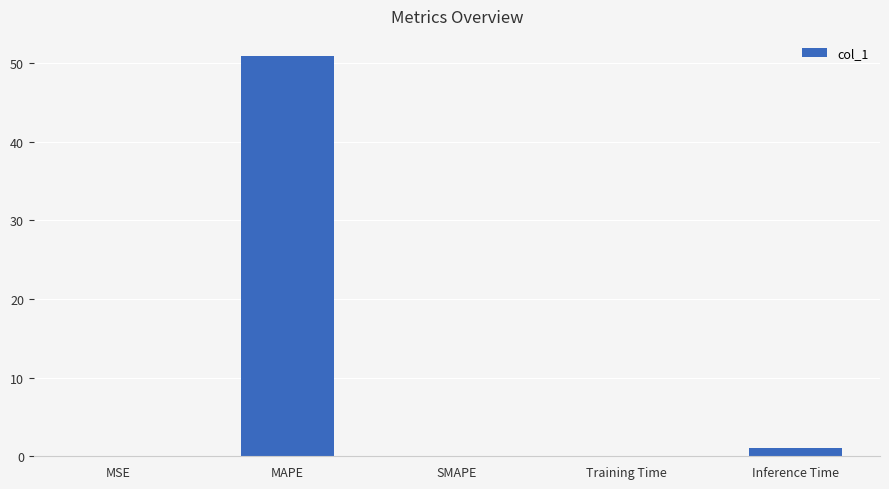

Are the bars horizontal?

No